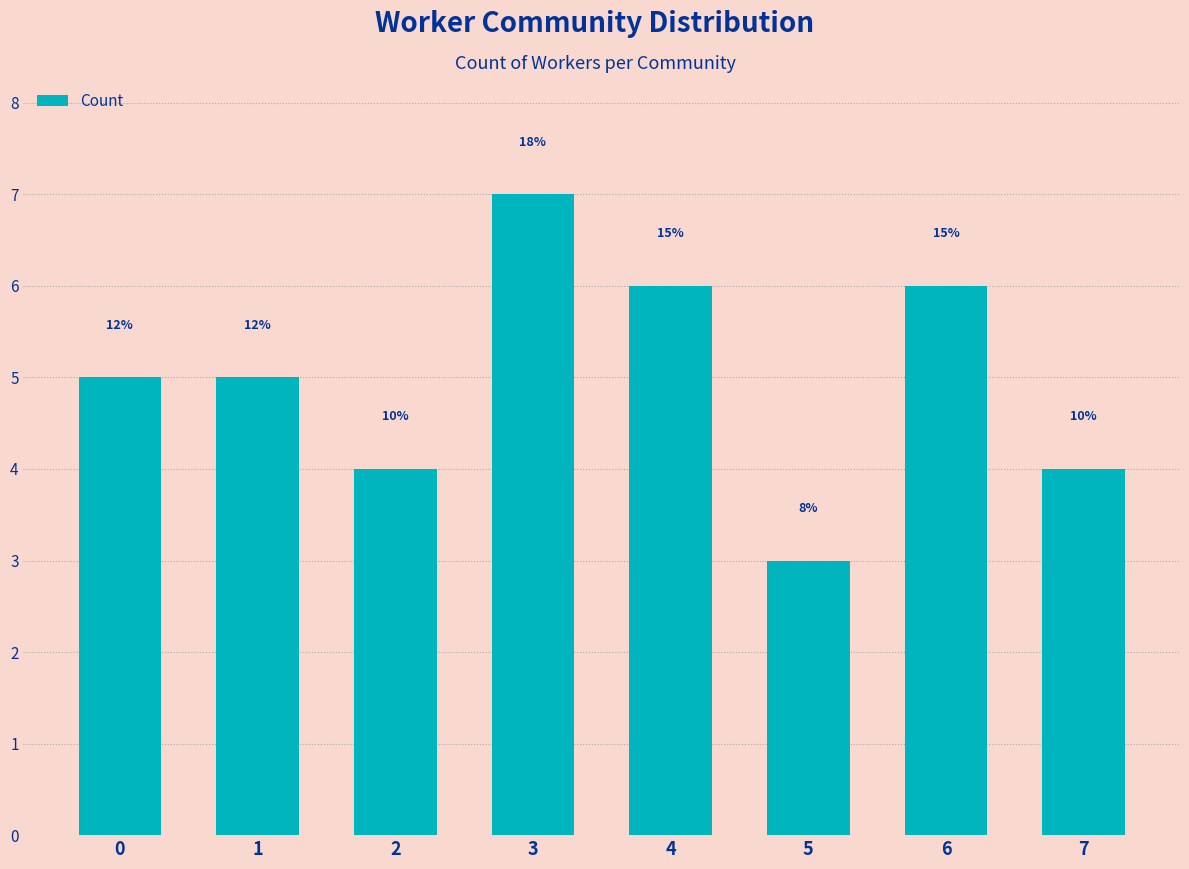

What is the difference between the maximum and minimum values?

4